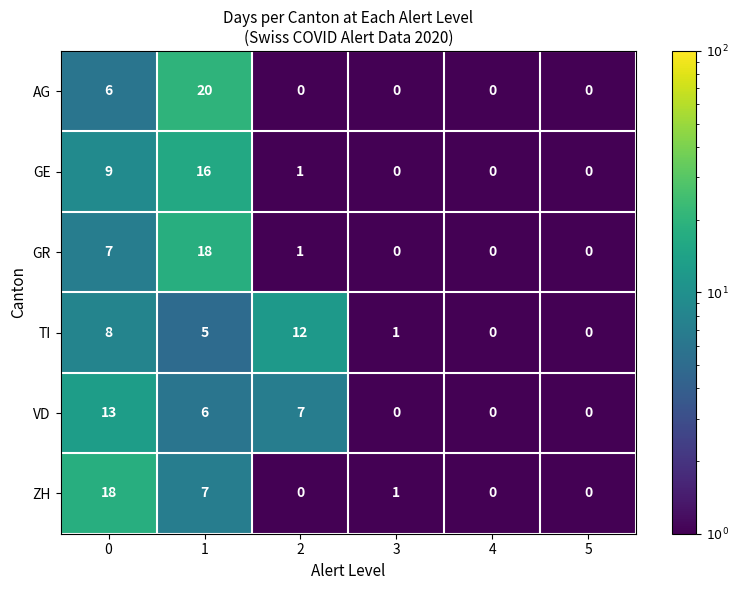

True or false: ZH has a value of 9 at 2.

False